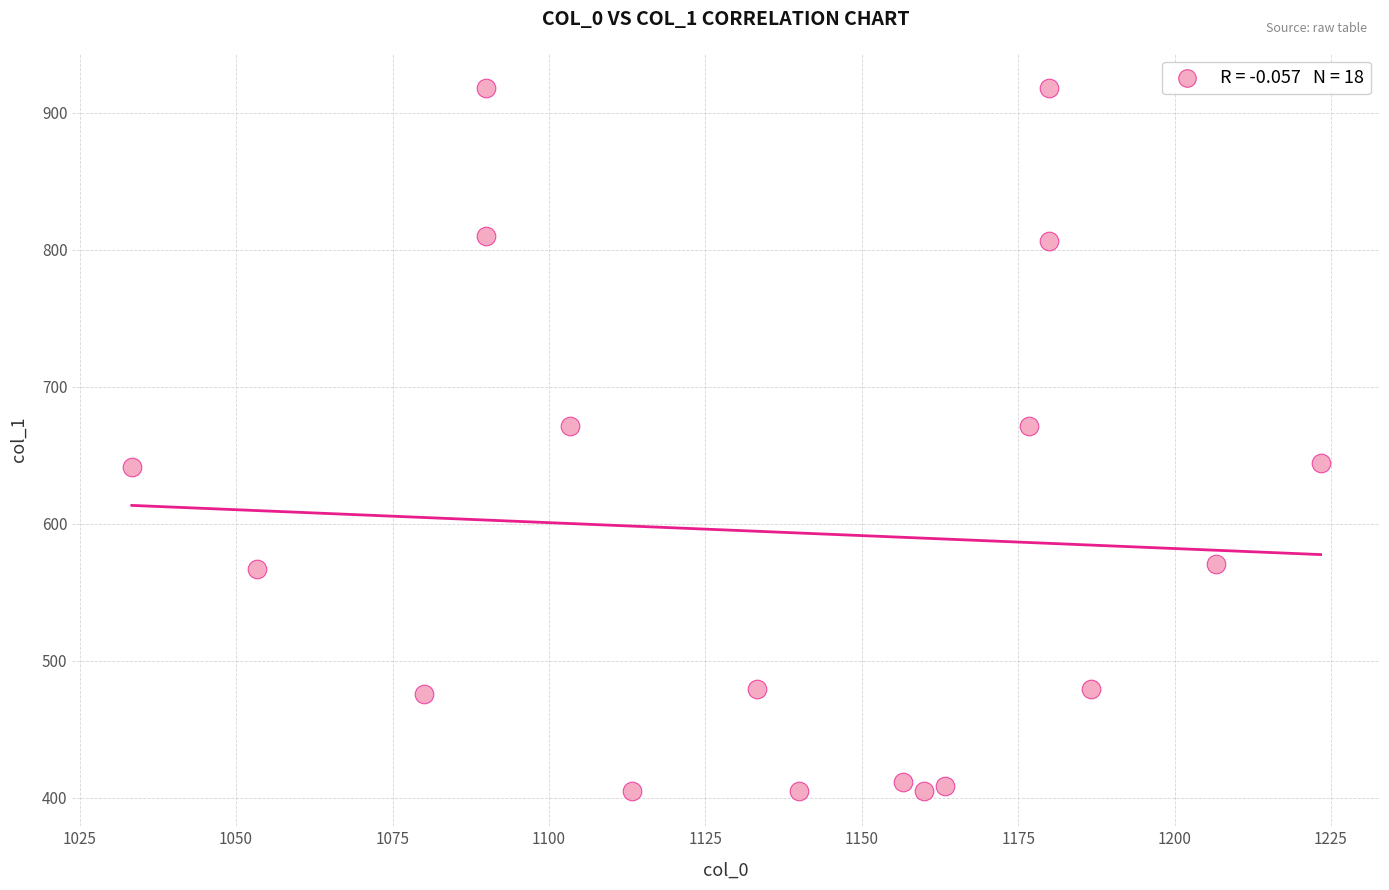

What is the range of X values (max minus min)?

190.0